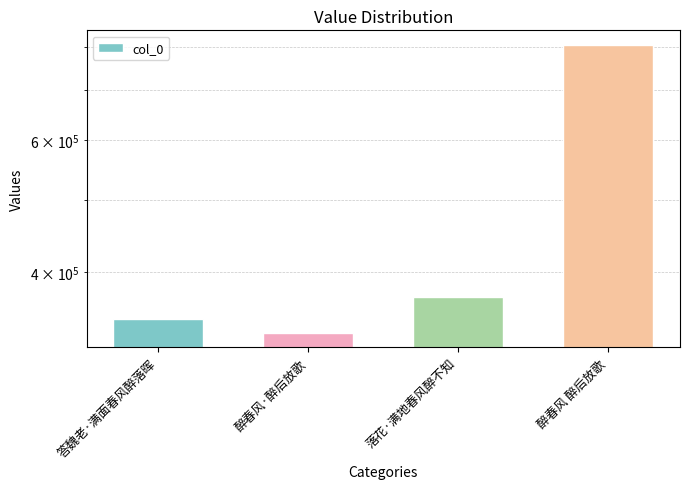

What is the difference between the maximum and minimum values?

472927